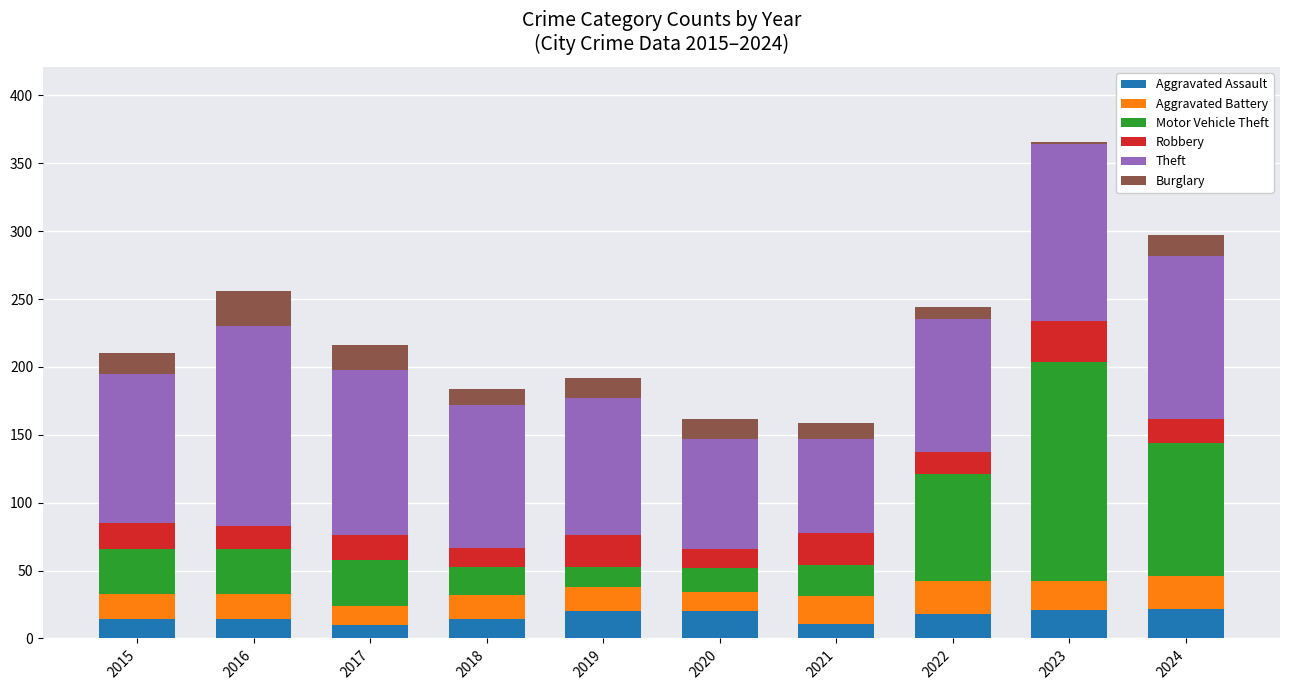

Is it true that Aggravated Assault equals 35 at 2023?

False